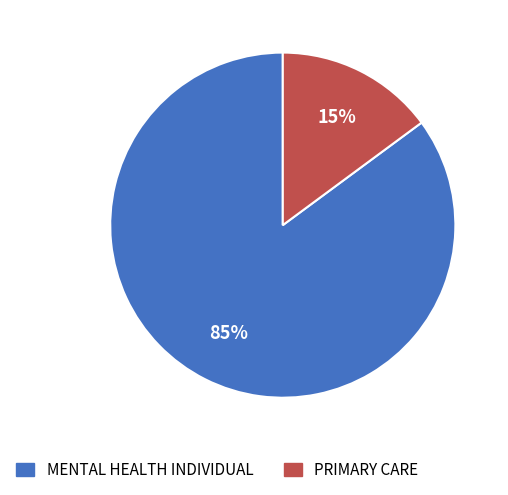

Which has a higher value, PRIMARY CARE or MENTAL HEALTH INDIVIDUAL?

MENTAL HEALTH INDIVIDUAL